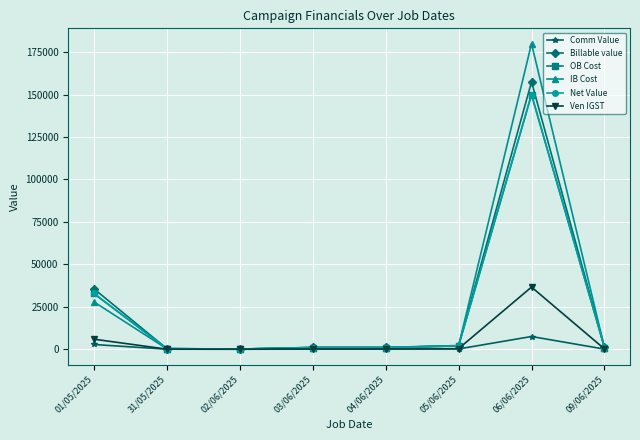

What position from the right is 03/06/2025?

5